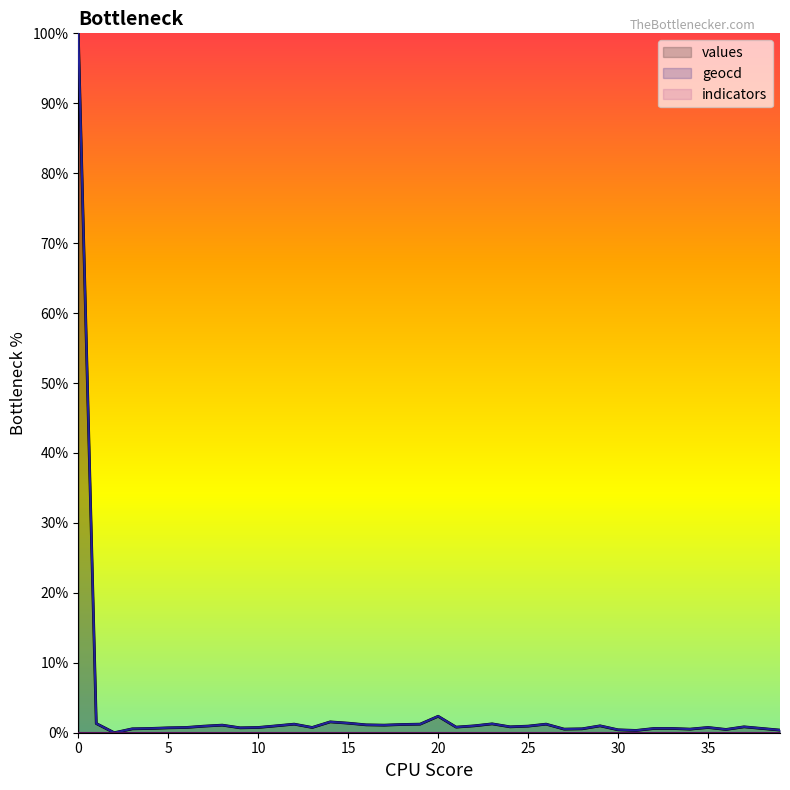

Where is geocd nearest to the value 50?

20